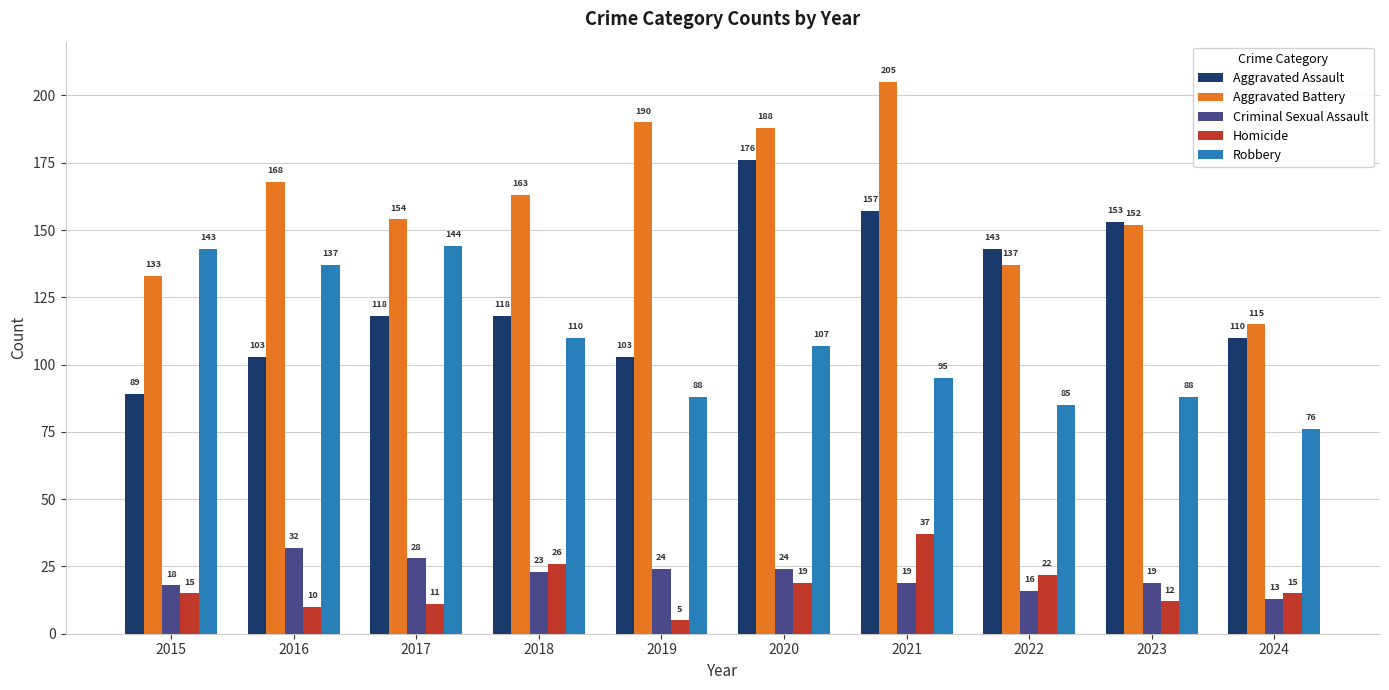

Reading left to right, list all the values displayed in this chart.

Aggravated Assault: 2015=89	2016=103	2017=118	2018=118	2019=103	2020=176	2021=157	2022=143	2023=153	2024=110
Aggravated Battery: 2015=133	2016=168	2017=154	2018=163	2019=190	2020=188	2021=205	2022=137	2023=152	2024=115
Criminal Sexual Assault: 2015=18	2016=32	2017=28	2018=23	2019=24	2020=24	2021=19	2022=16	2023=19	2024=13
Homicide: 2015=15	2016=10	2017=11	2018=26	2019=5	2020=19	2021=37	2022=22	2023=12	2024=15
Robbery: 2015=143	2016=137	2017=144	2018=110	2019=88	2020=107	2021=95	2022=85	2023=88	2024=76